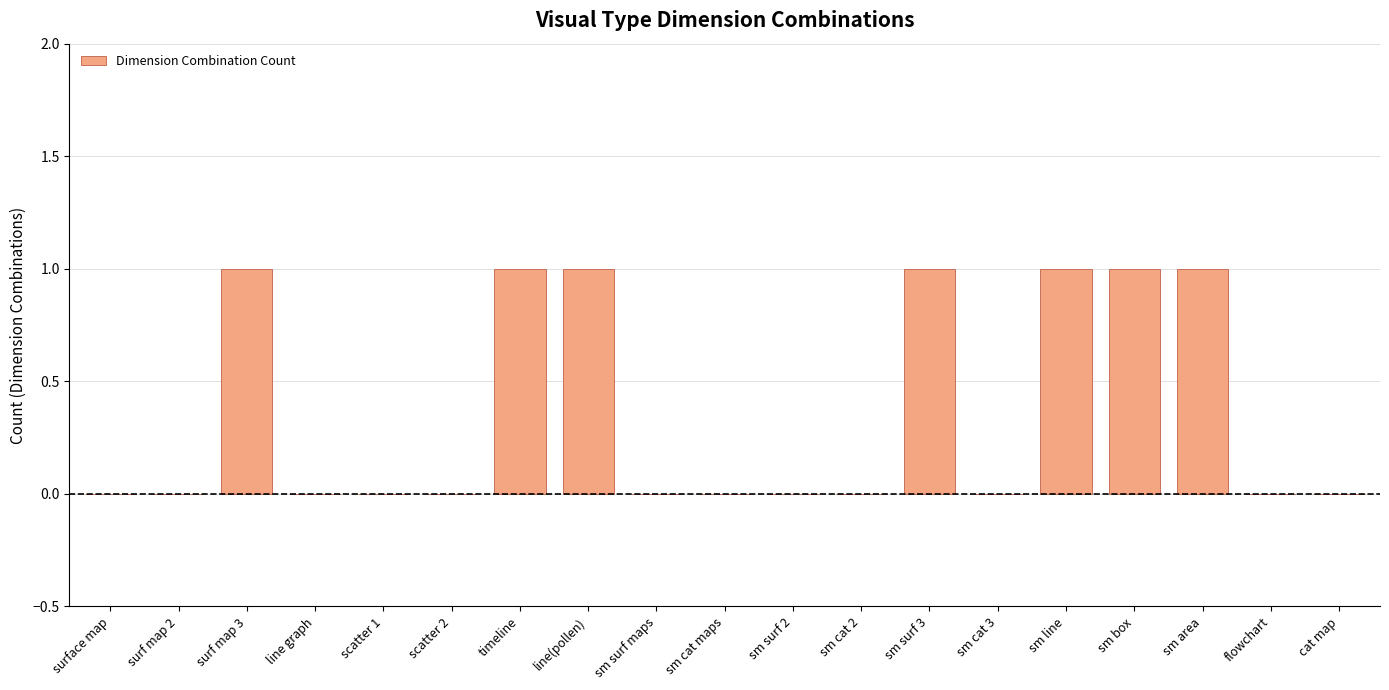

Reading left to right, transcribe all the data shown in this chart.

0	0	1	0	0	0	1	1	0	0	0	0	1	0	1	1	1	0	0